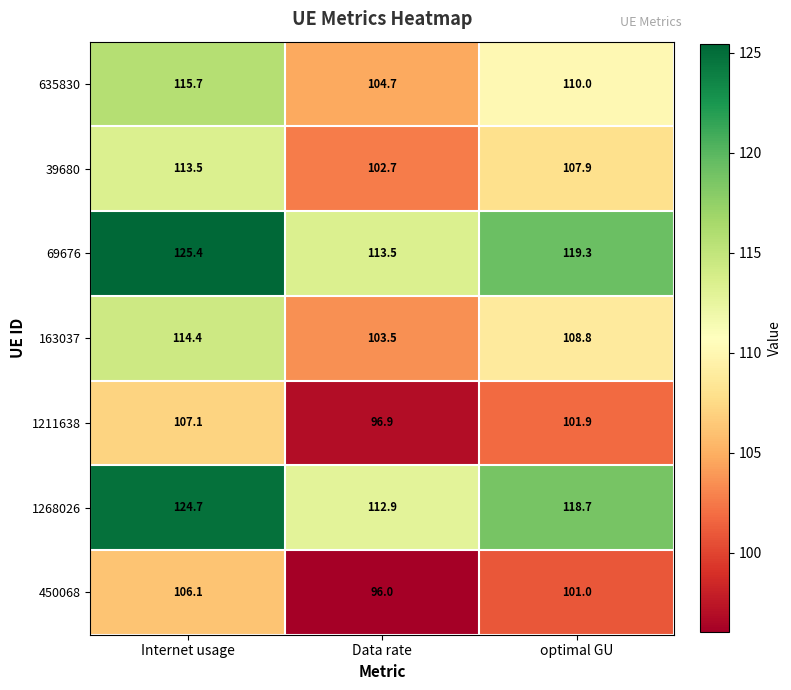

Reading left to right, transcribe all the data shown in this chart.

635830: 115.7	104.7	110.0
39680: 113.5	102.7	107.9
69676: 125.4	113.5	119.3
163037: 114.4	103.5	108.8
1211638: 107.1	96.9	101.9
1268026: 124.7	112.9	118.7
450068: 106.1	96.0	101.0